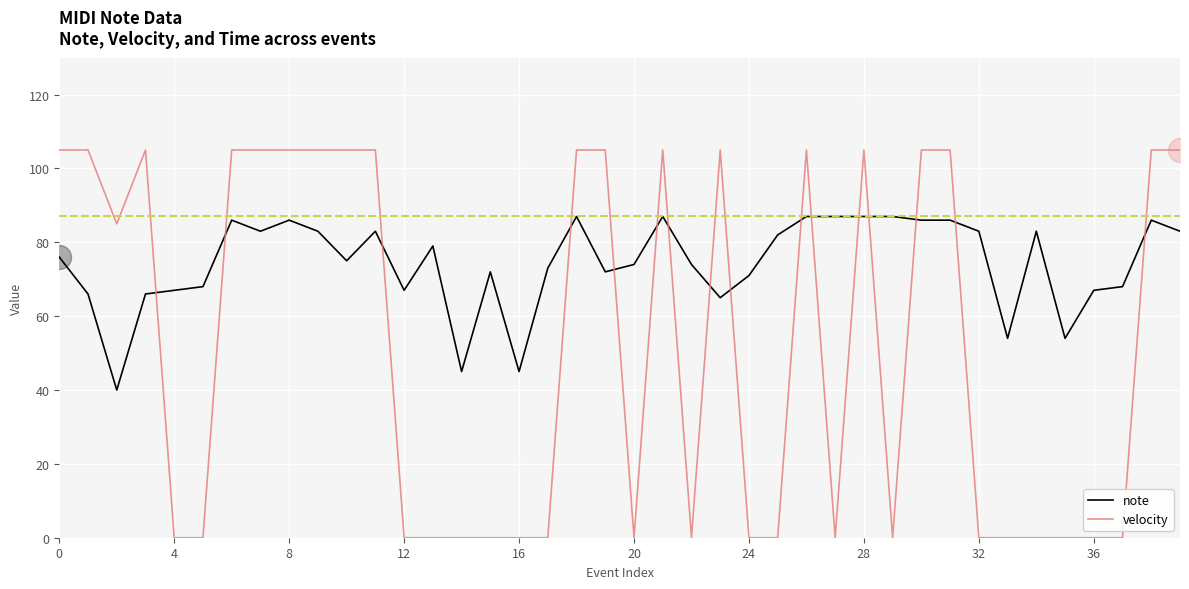

Which series has the largest total across all categories?

note